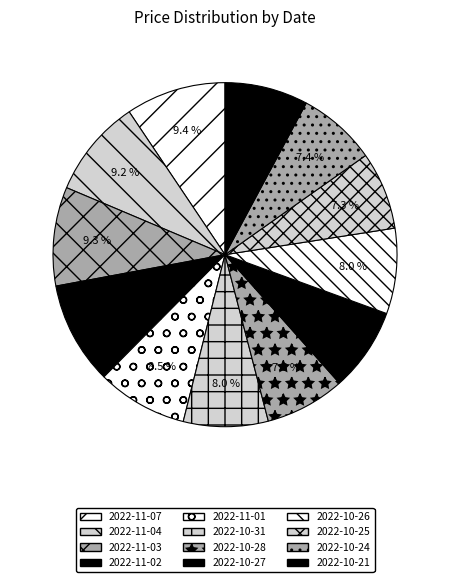

How many segments does this pie chart have?

12